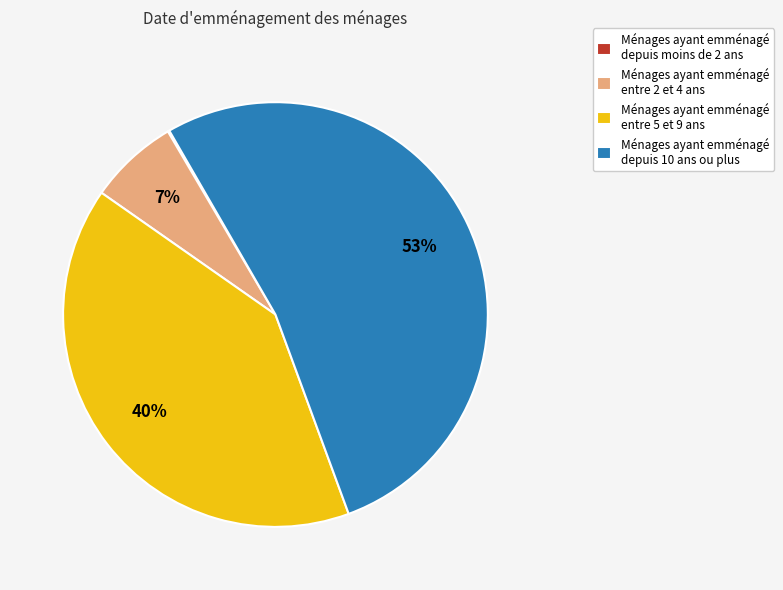

The Ménages ayant emménagé entre 2 et 4 ans slice represents 1% of the pie. True or false?

False